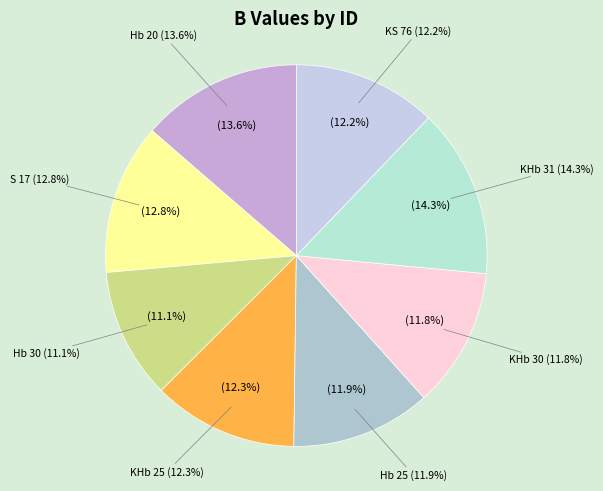

True or false: KS 76 accounts for 20% of the total.

False